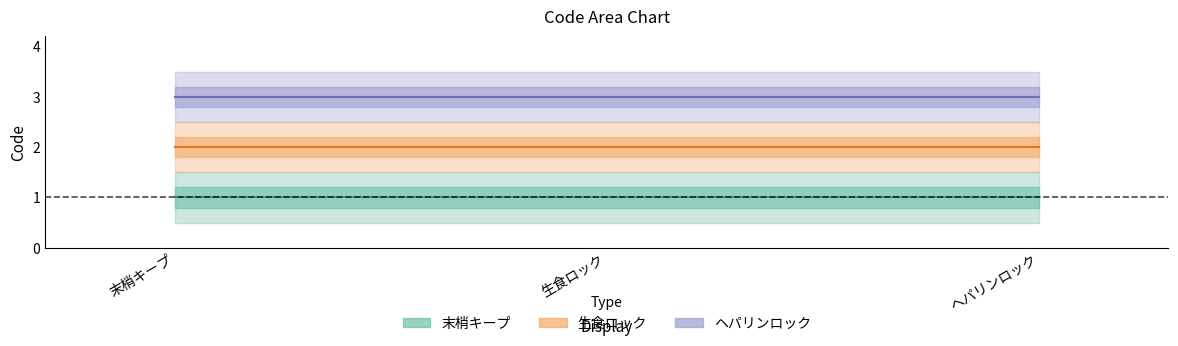

At which category is the sum across all series the highest?

末梢キープ